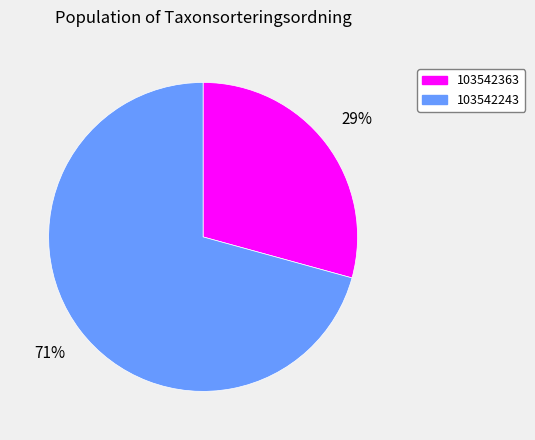

True or false: 103542363 accounts for 15% of the total.

False